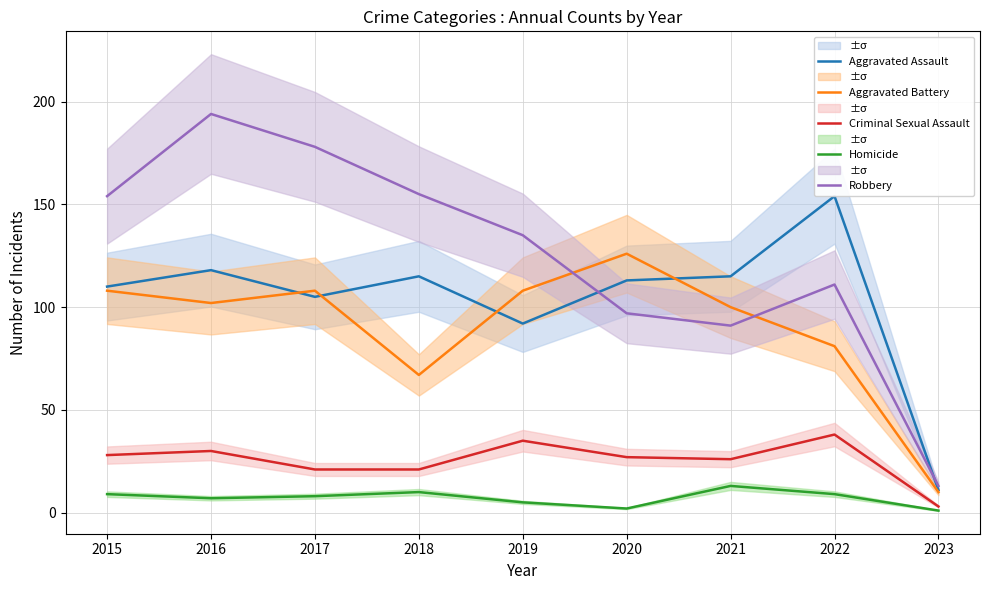

Is the value of Aggravated Assault at 2022 greater than the value of Criminal Sexual Assault at 2020?

Yes